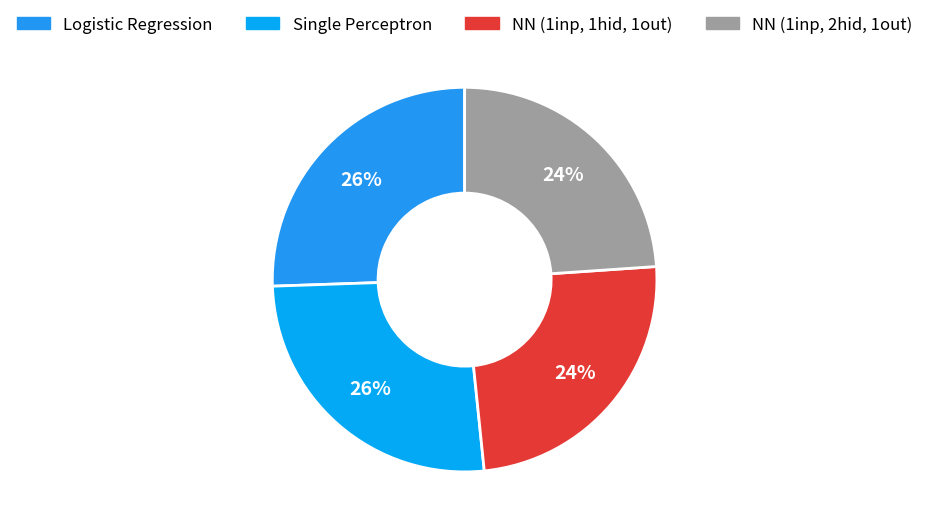

What is the smallest slice in the pie chart?

NN (1inp, 2hid, 1out)